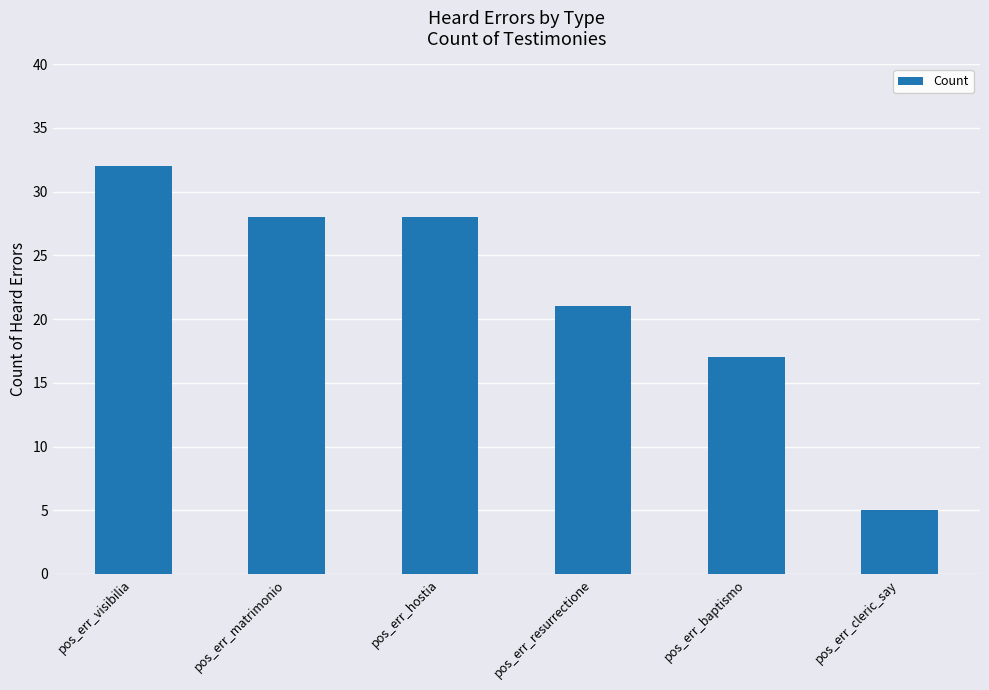

What is the ratio of the value at pos_err_hostia to the value at pos_err_visibilia?

0.9